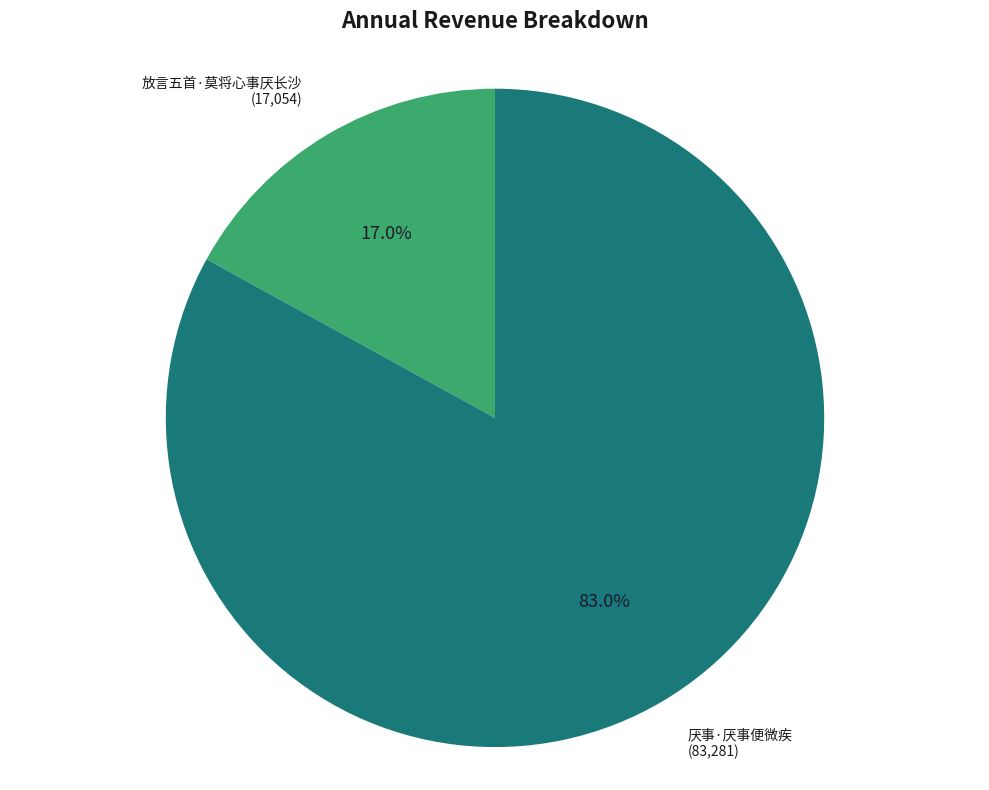

To the nearest percent, what is the average slice percentage?

50%